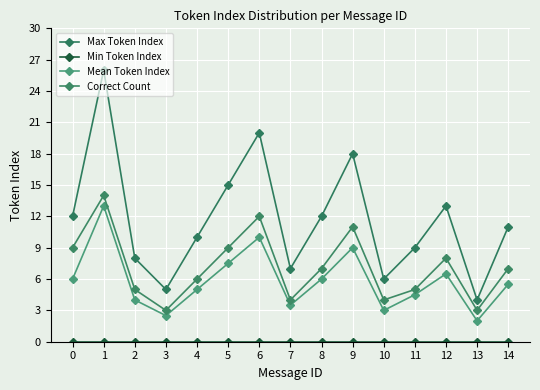

How many lines are shown in the chart?

4